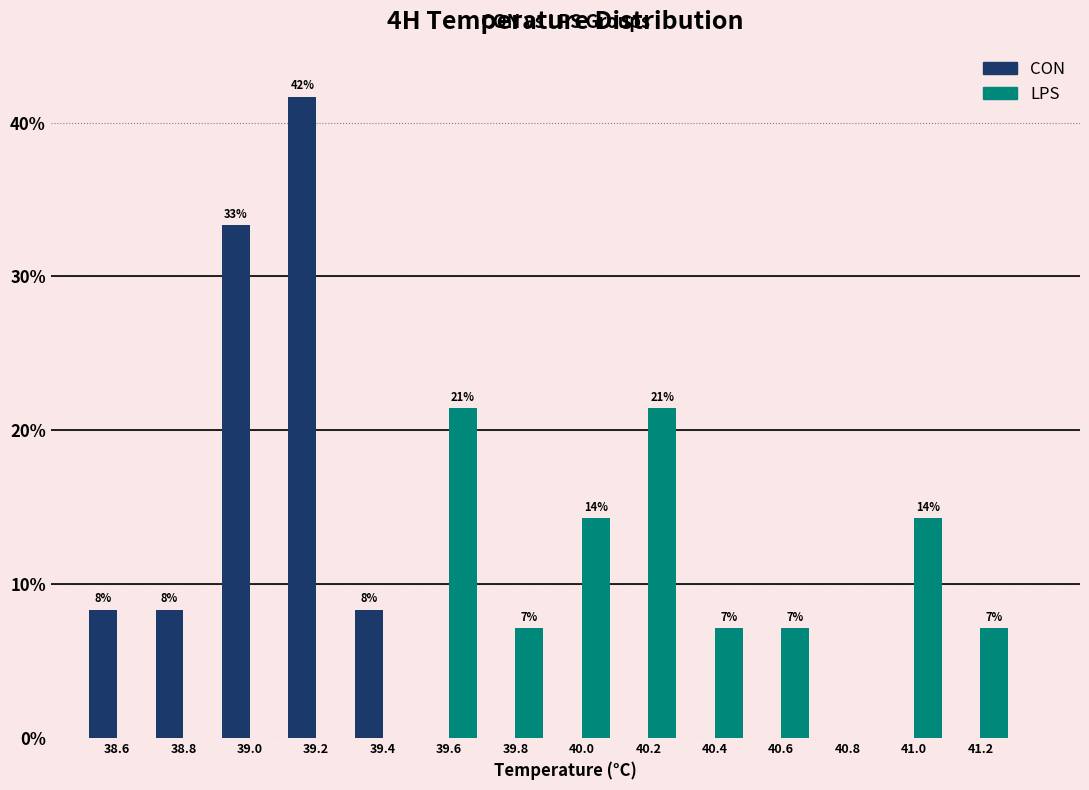

In the CON series, which range on the x-axis has the tallest bar?

39.1 to 39.3